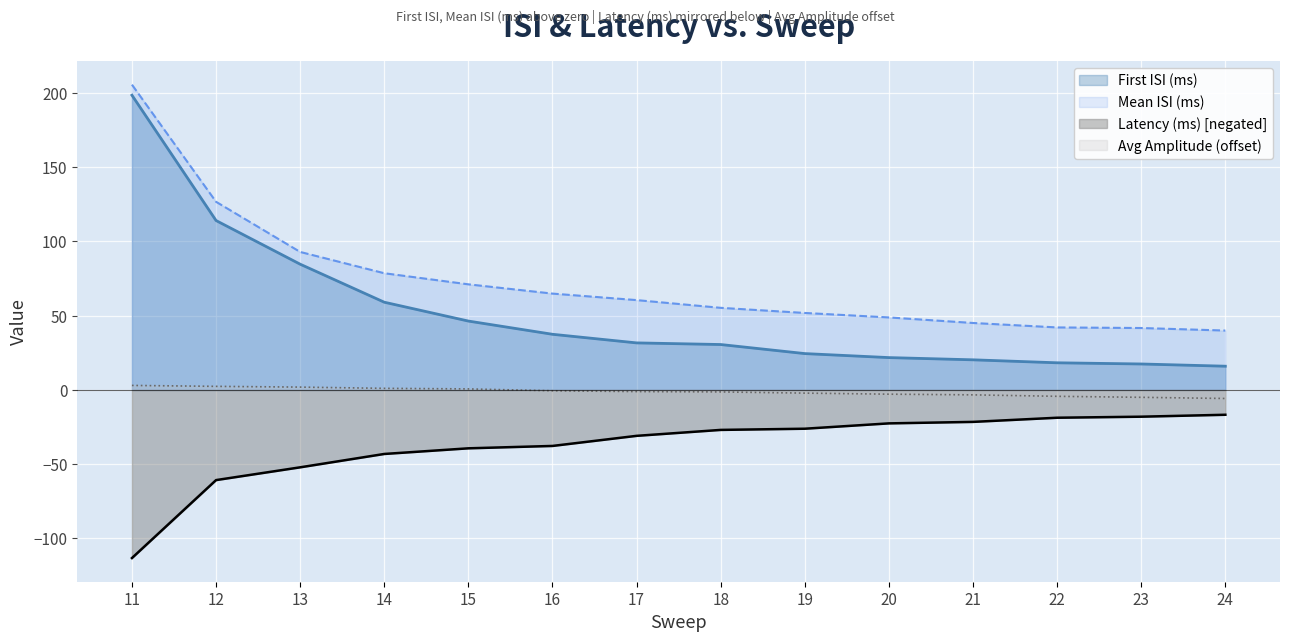

Reading left to right, list all the values displayed in this chart.

First ISI (ms): 198.5	114.1	84.7	59.1	46.4	37.5	31.7	30.6	24.5	21.8	20.3	18.3	17.5	16.0
Mean ISI (ms): 205.6	126.7	93.0	78.6	71.1	64.9	60.5	55.3	51.9	48.9	45.1	42.1	41.7	40.0
Latency (ms): -113.2	-60.7	-52.1	-43.1	-39.3	-37.7	-30.9	-26.9	-26.1	-22.5	-21.5	-18.7	-18.0	-16.7
Average amplitude (mV): 3.1	2.4	1.9	1.1	0.7	-0.5	-1.1	-1.3	-2.1	-2.8	-3.3	-4.3	-5.0	-5.7